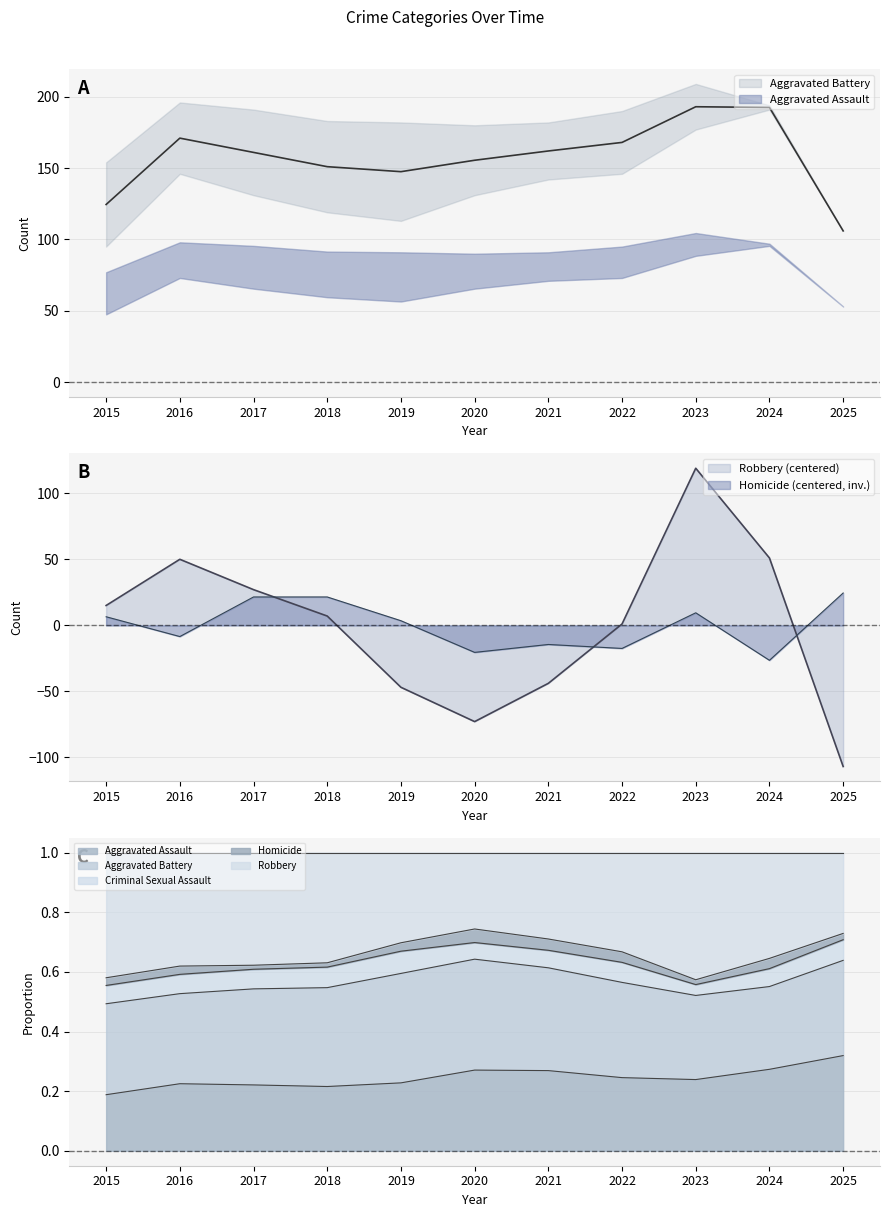

The Homicide (centered, inv.) series shows 6.5 at 2015. True or false?

True